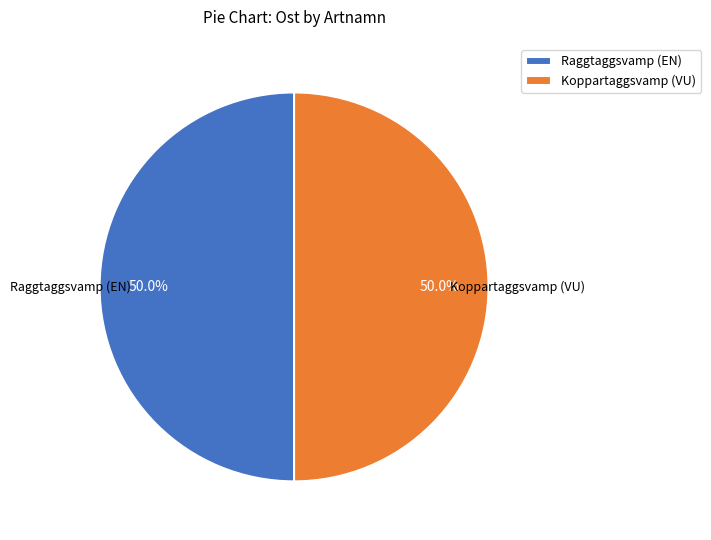

Count the number of slices in the pie.

2